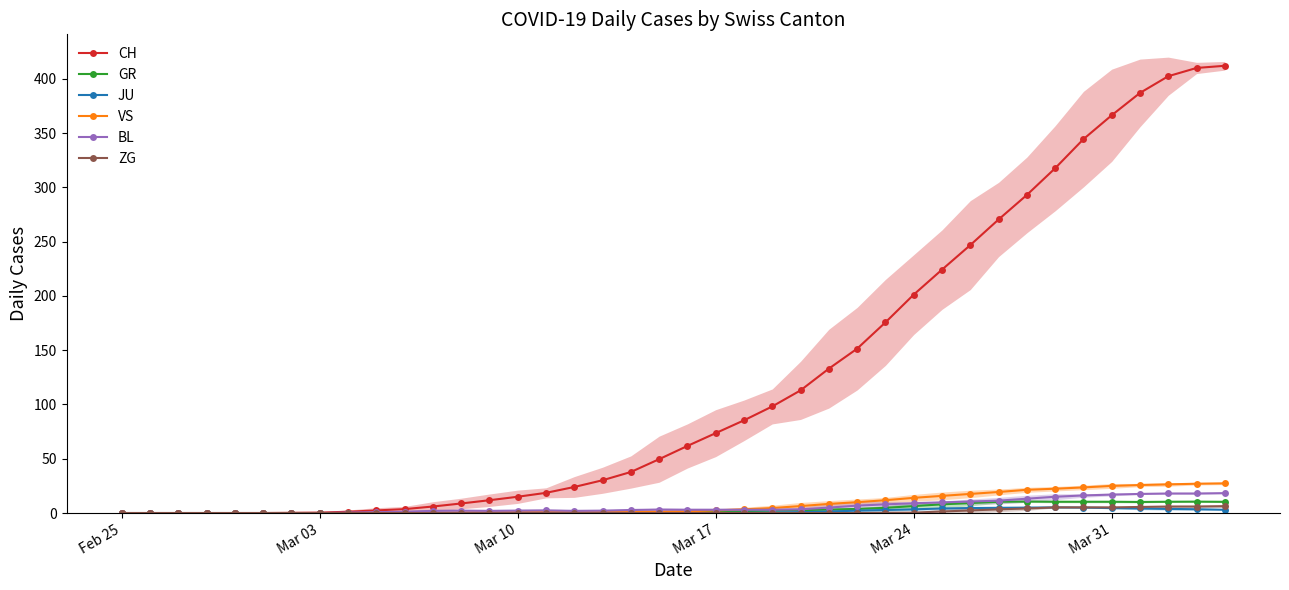

True or false: JU has more than 0 points higher than both neighbors.

True